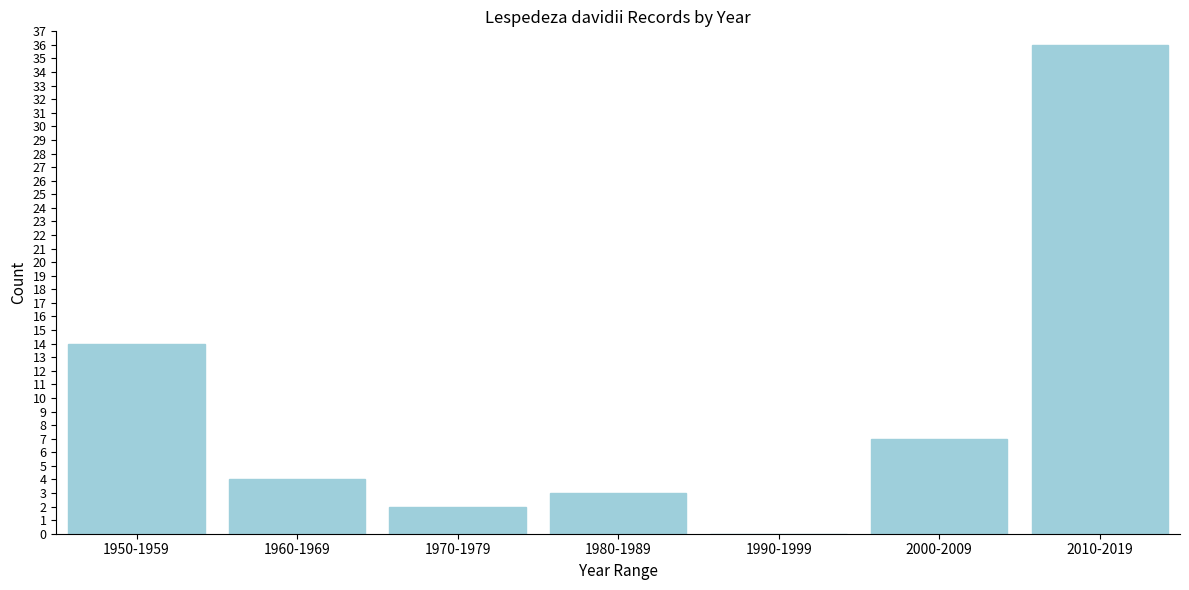

Reading left to right, transcribe all the data shown in this chart.

1950-1959=14	1960-1969=4	1970-1979=2	1980-1989=3	1990-1999=0	2000-2009=7	2010-2019=36